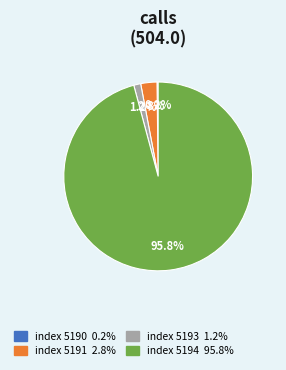

Does any single category account for the majority?

Yes